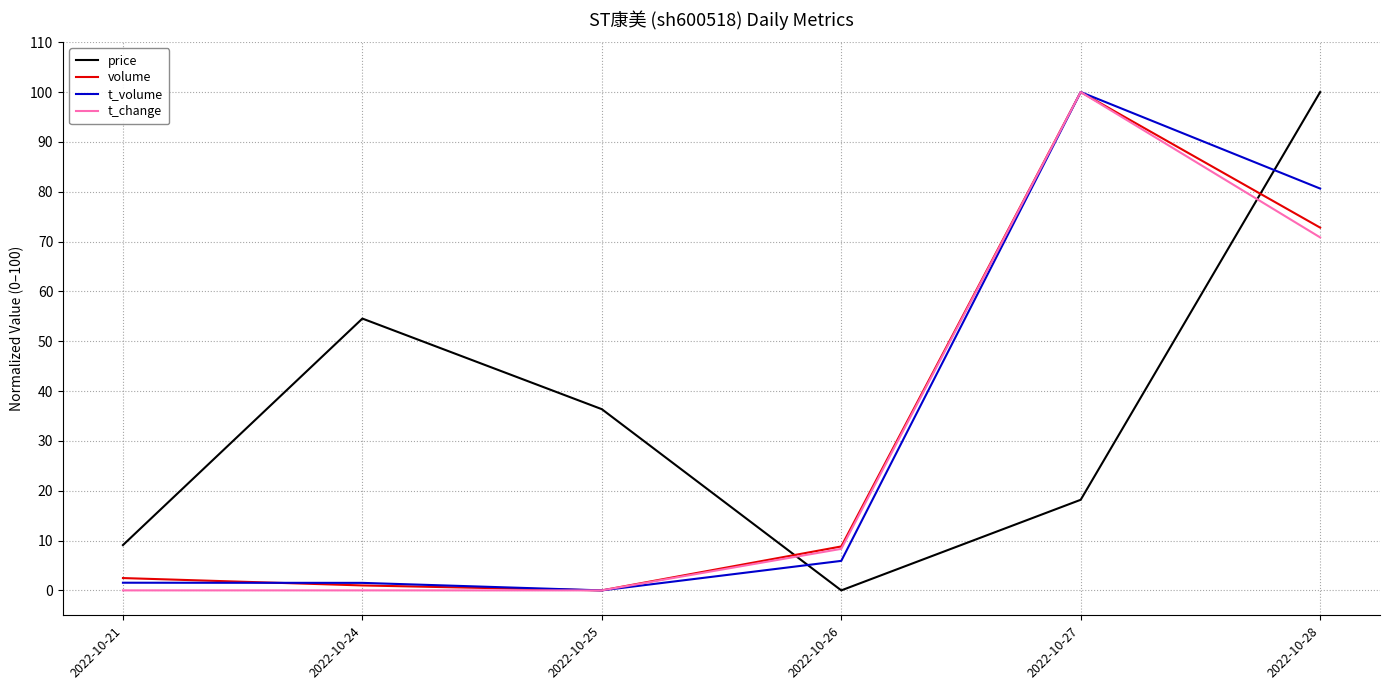

Where is t_volume nearest to the value 50?

2022-10-28